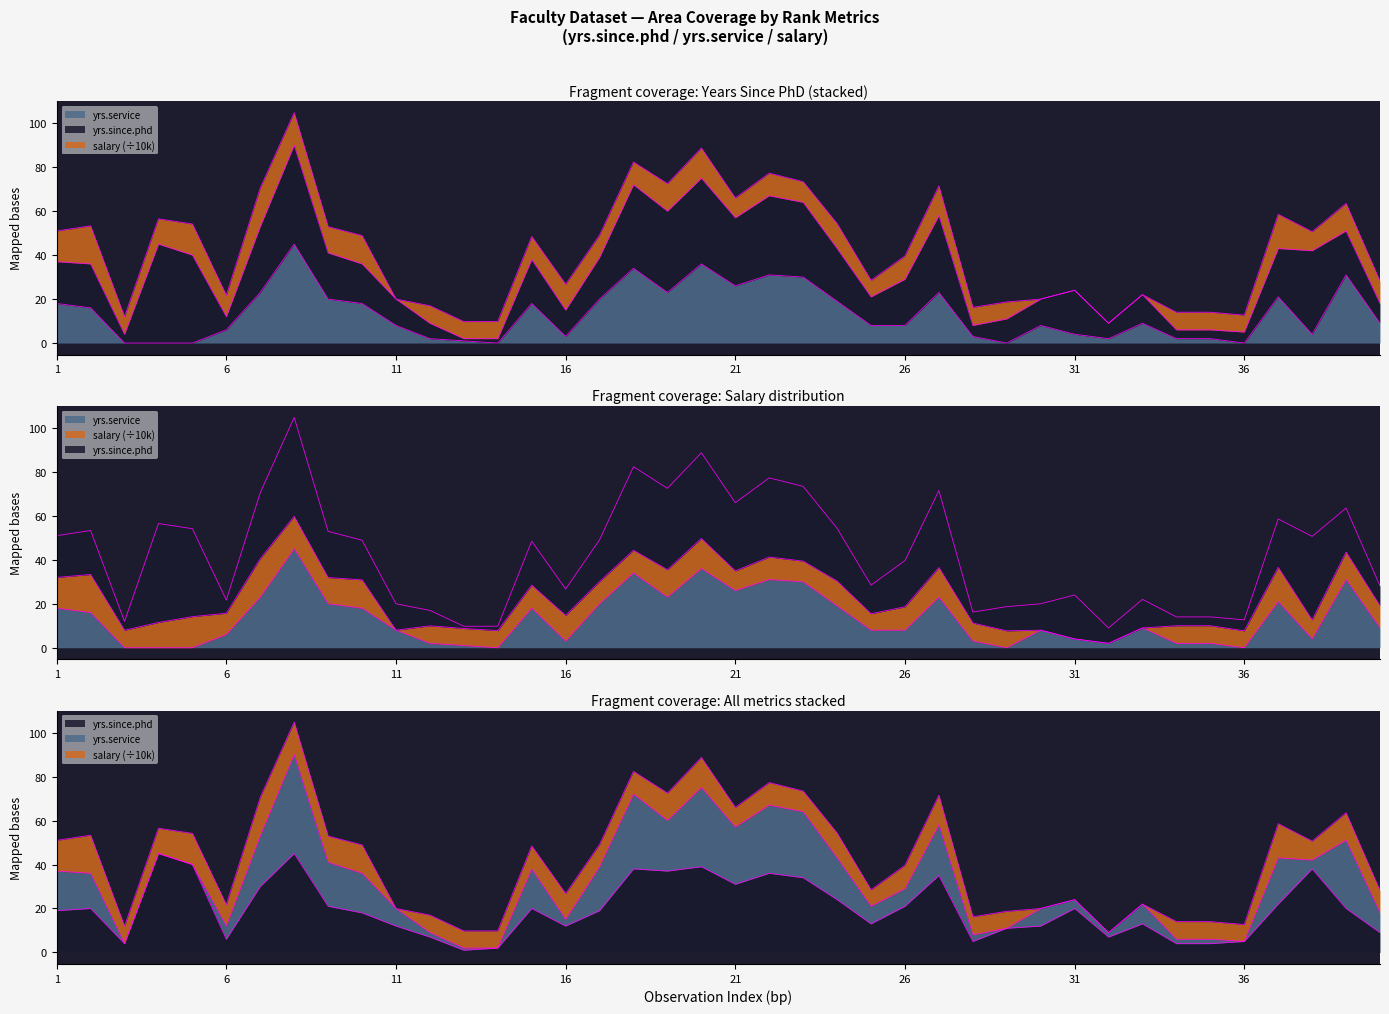

What is the approximate value of yrs.service at 2, to the nearest 10?

20